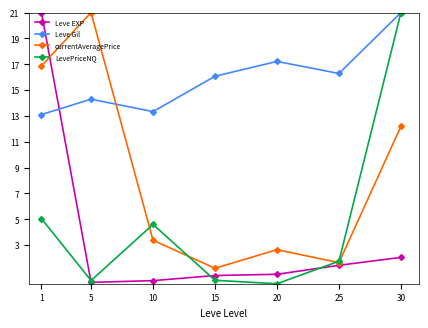

At which label does Leve Gil reach its peak?

30